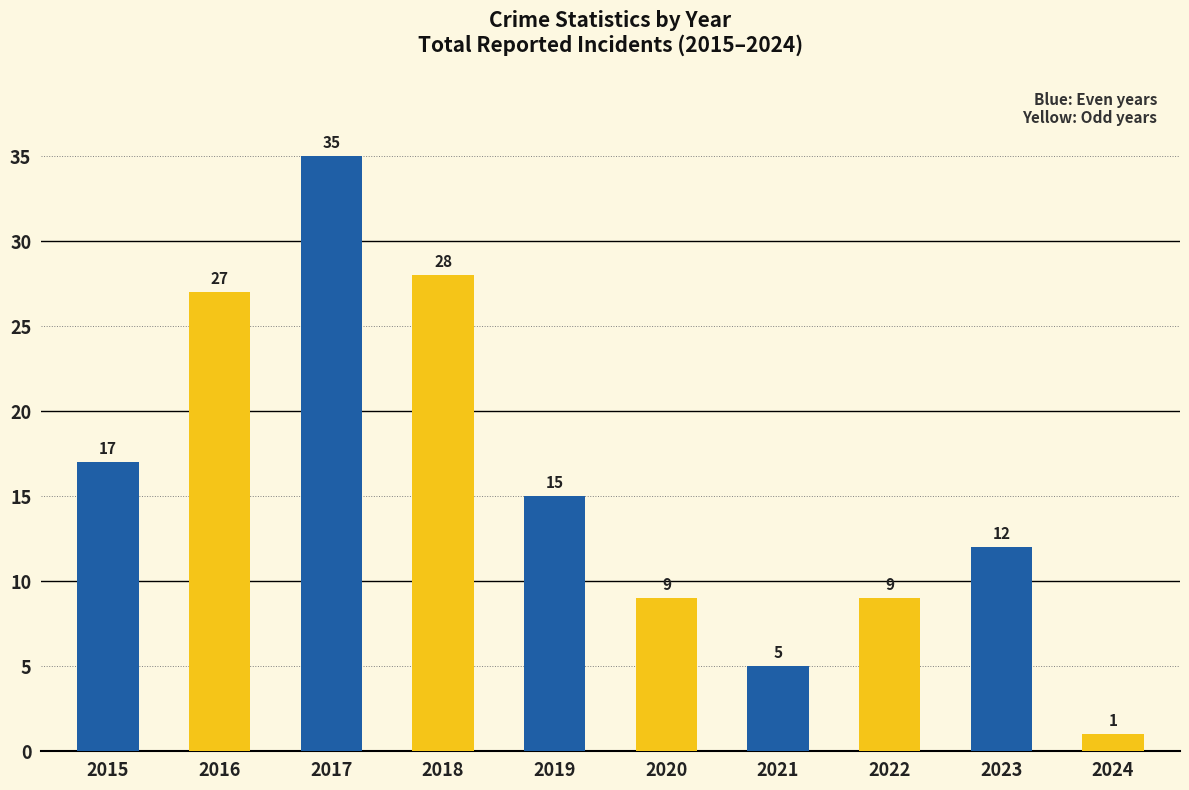

True or false: the data shows 10 at 2019.

False